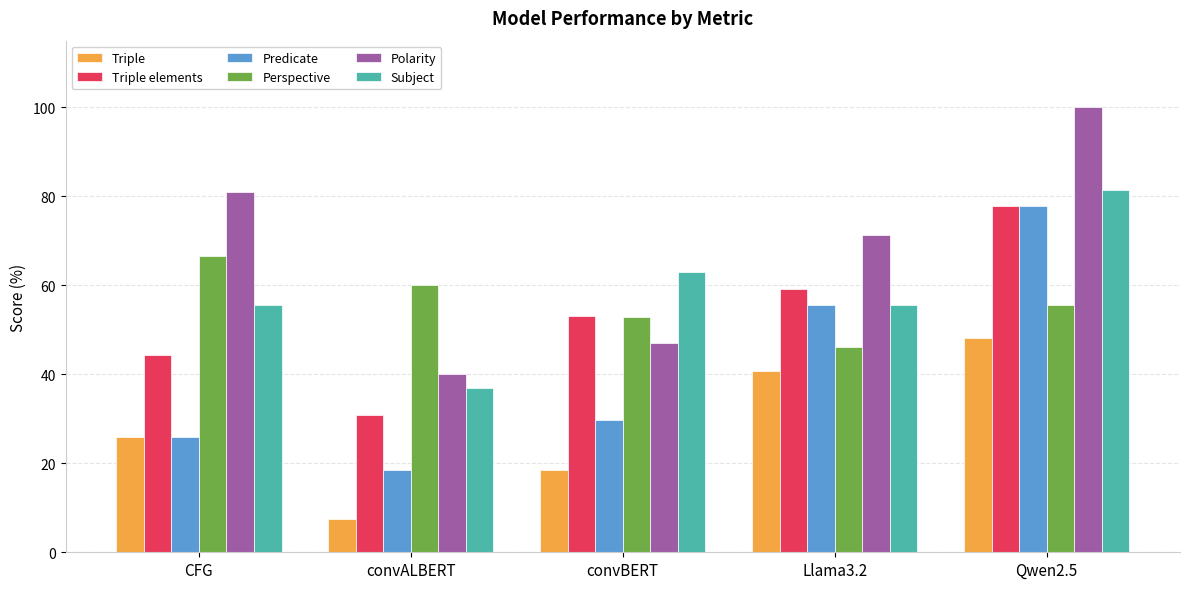

What is the total value across all series at Qwen2.5?

440.7